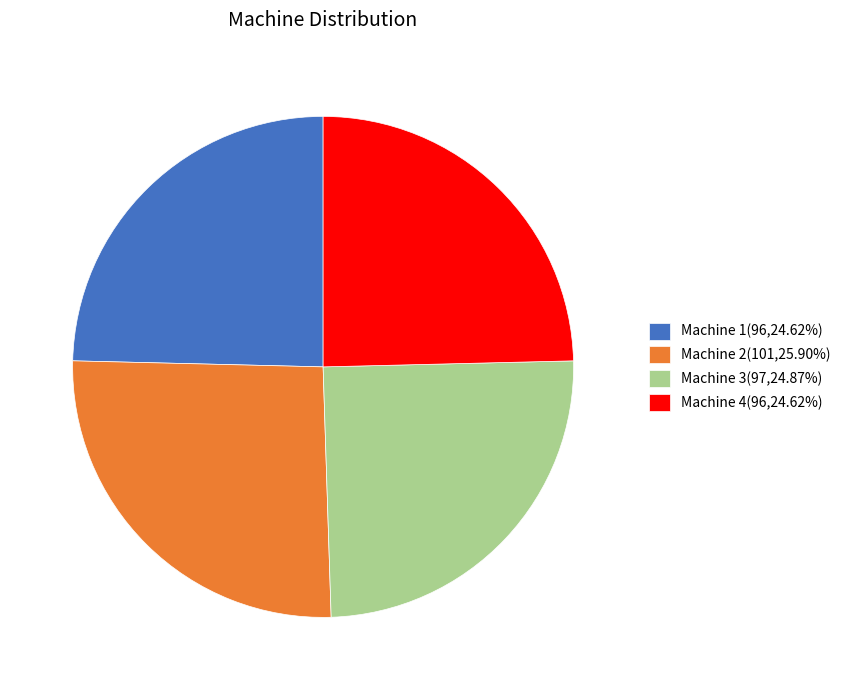

Does Machine 3(97,24.87%) account for over 50% of the chart?

No